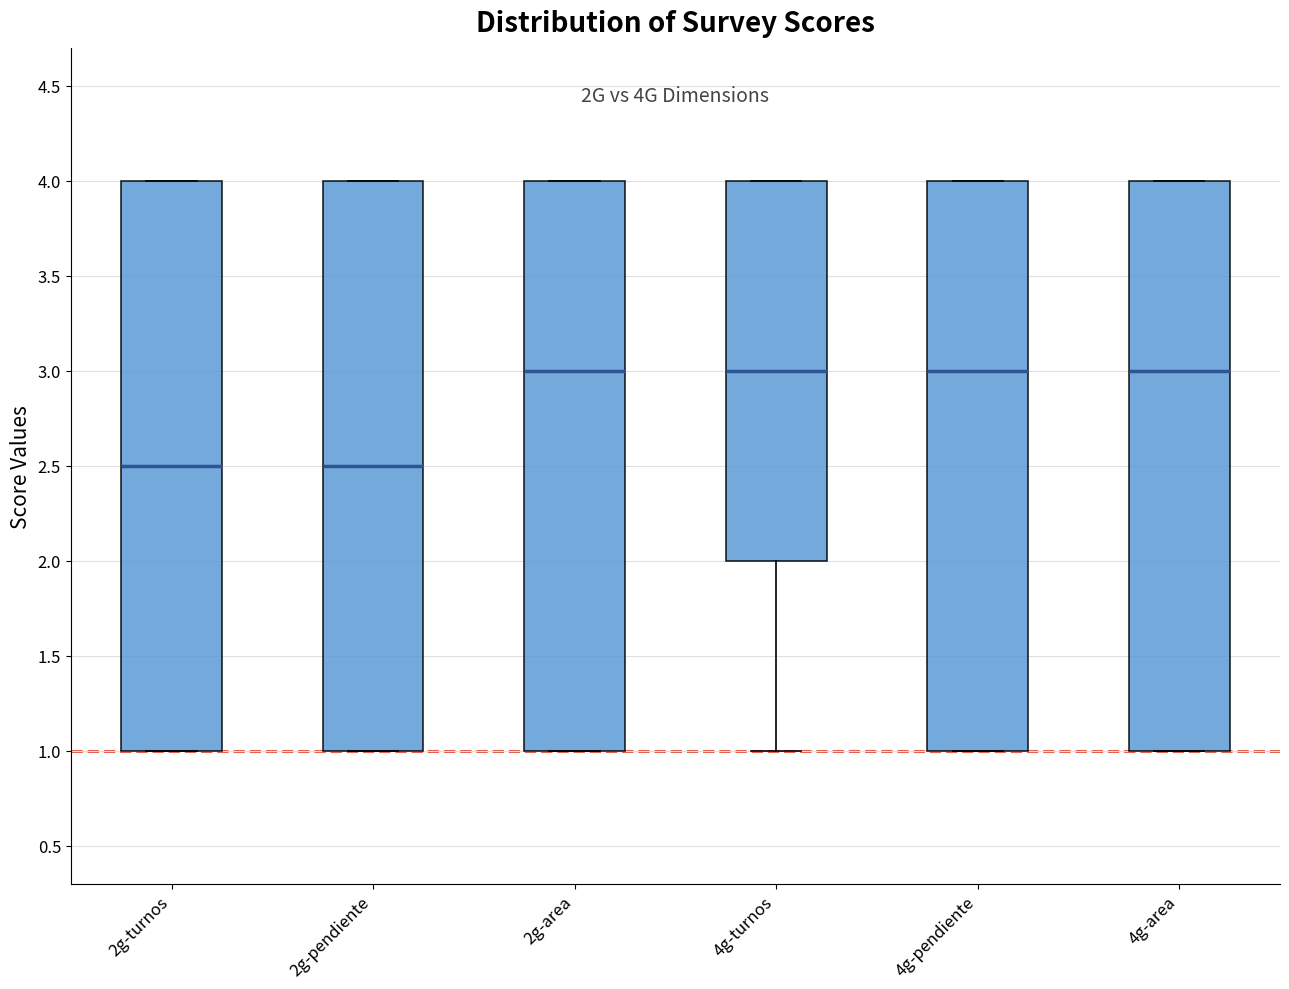

Where is the lower edge of the box for 4g-area on the y-axis? The values are not printed on the chart, so give them approximately, as read against the axis.

1.0